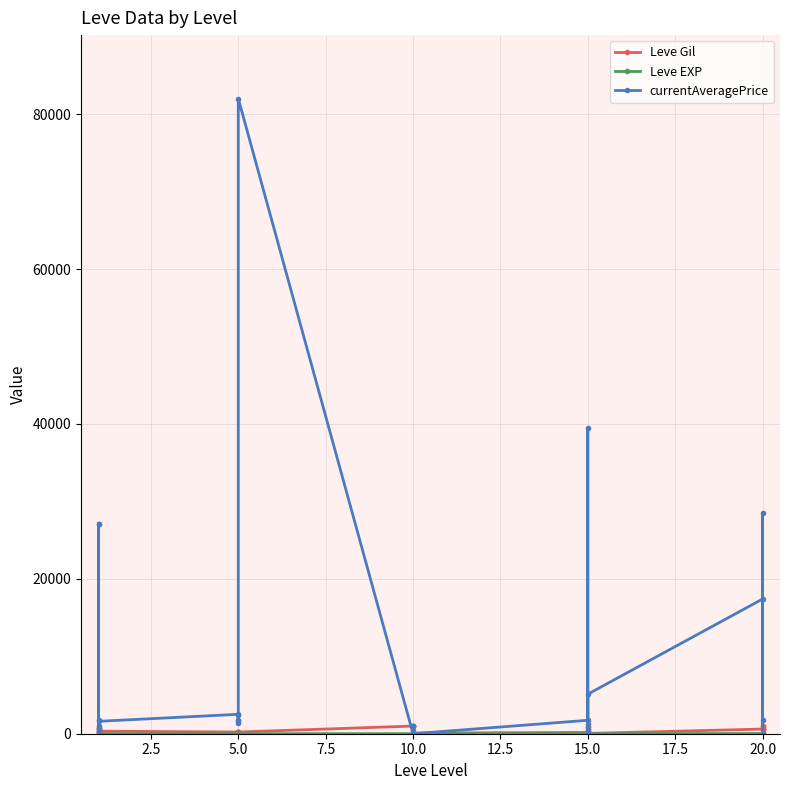

Does the chart have visible grid lines?

Yes